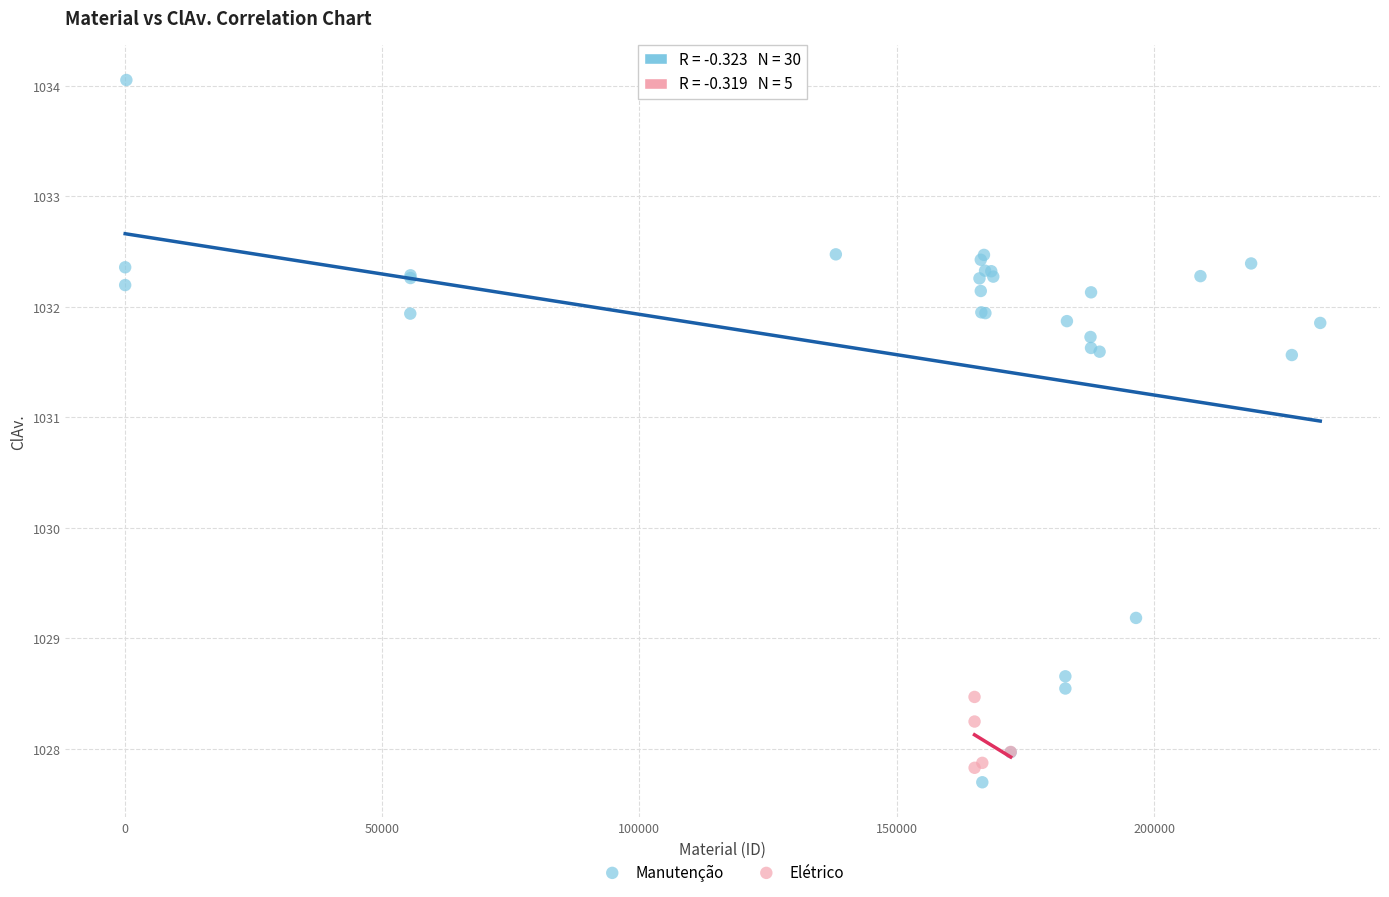

Which series reaches the maximum Y coordinate?

Manutenção